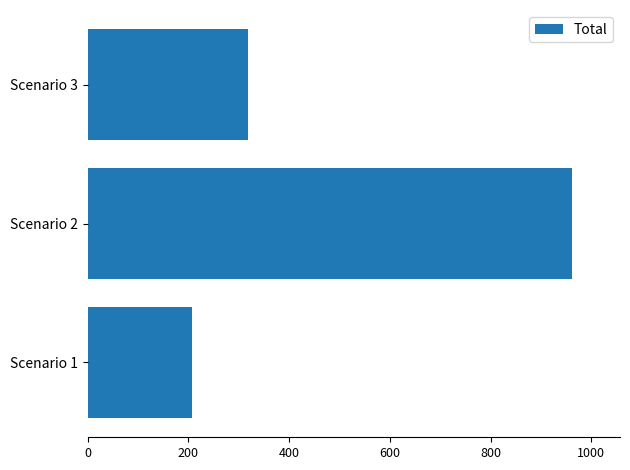

Reading bottom to top, extract all data points from this chart.

Scenario 1=206.2	Scenario 2=961.1	Scenario 3=319.3